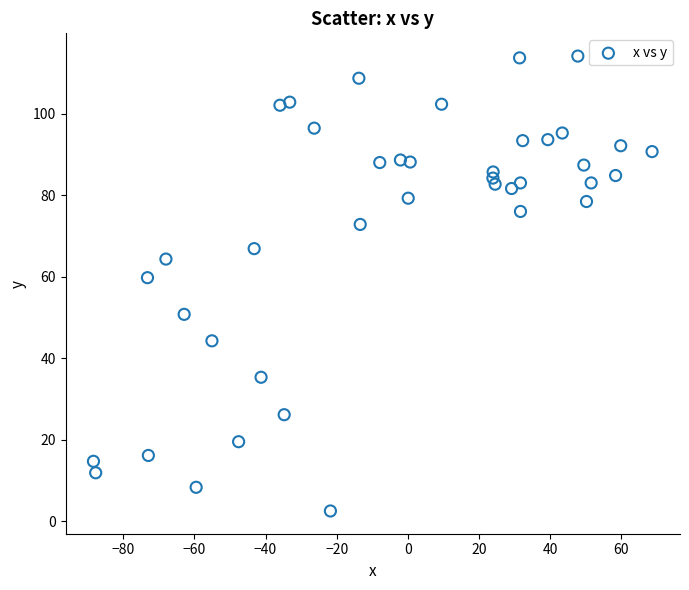

What is the range of X values (max minus min)?

157.1